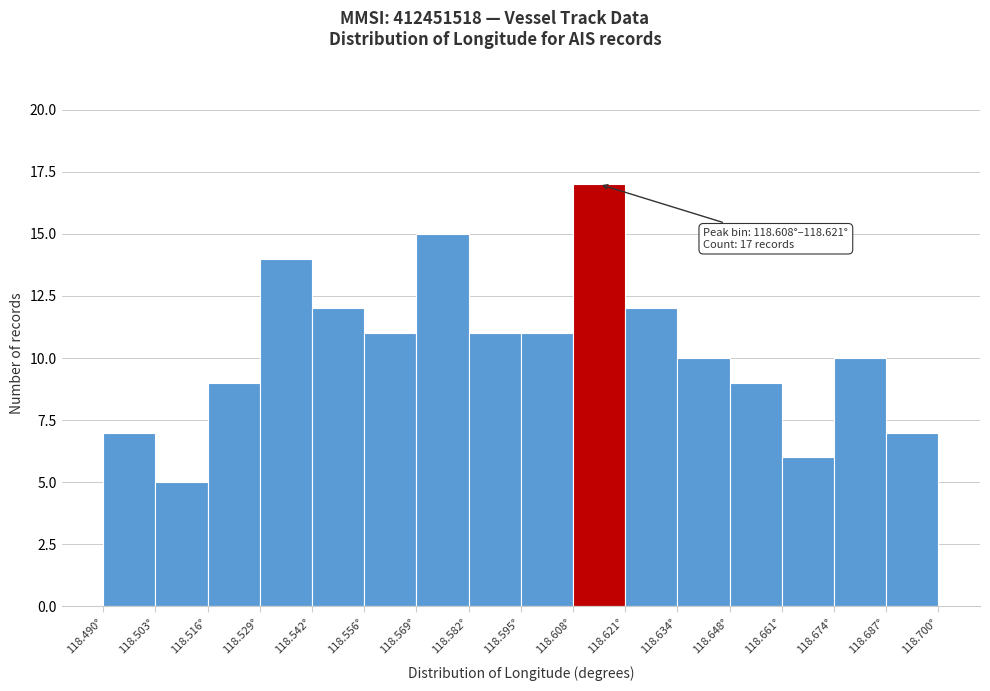

Over which range of the x-axis is the bar tallest?

118.608 to 118.622